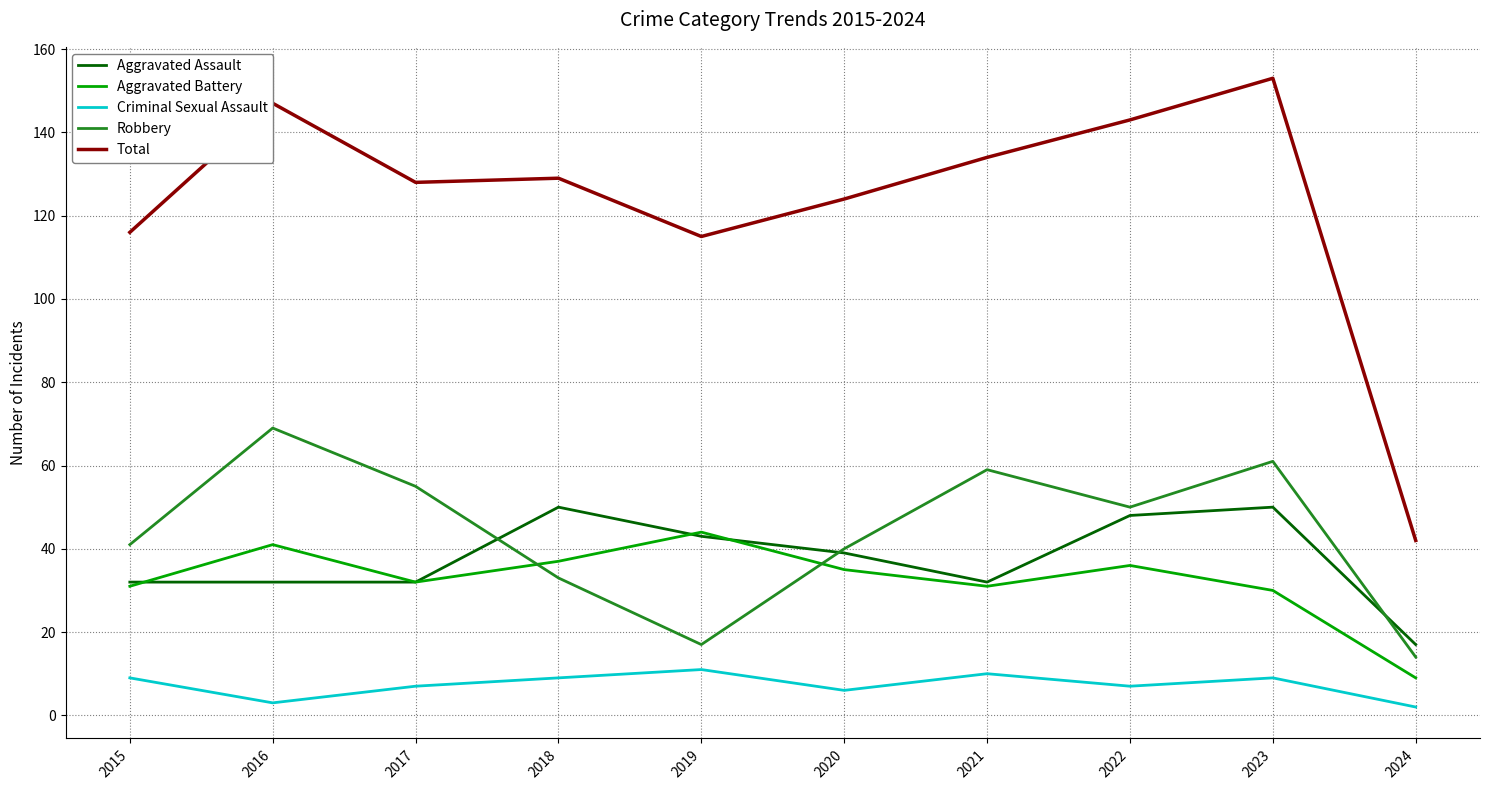

What is the highest value of the Aggravated Assault series?

50